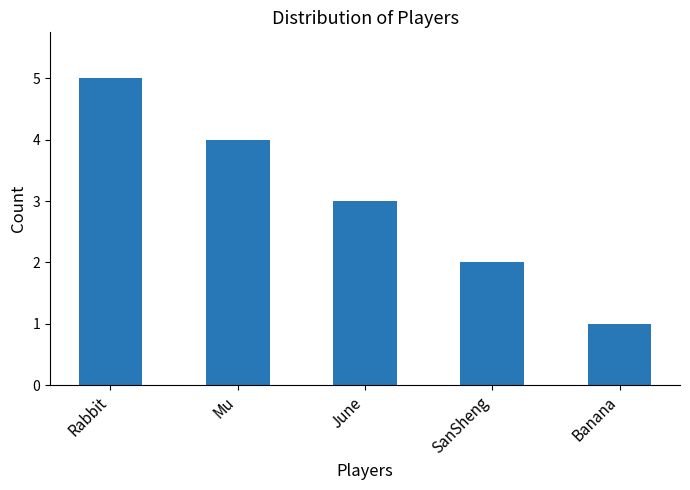

What is the label of the 5th bar from the right?

Rabbit